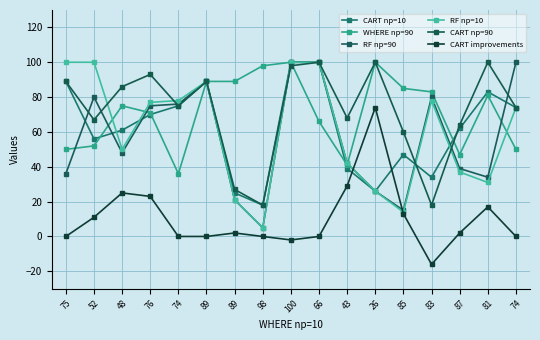

List the labels in order of CART np=10 value, smallest first.

98, 89, 26, 83, 43, 85, 52, 48, 87, 76, 74, 74, 81, 75, 89, 100, 66